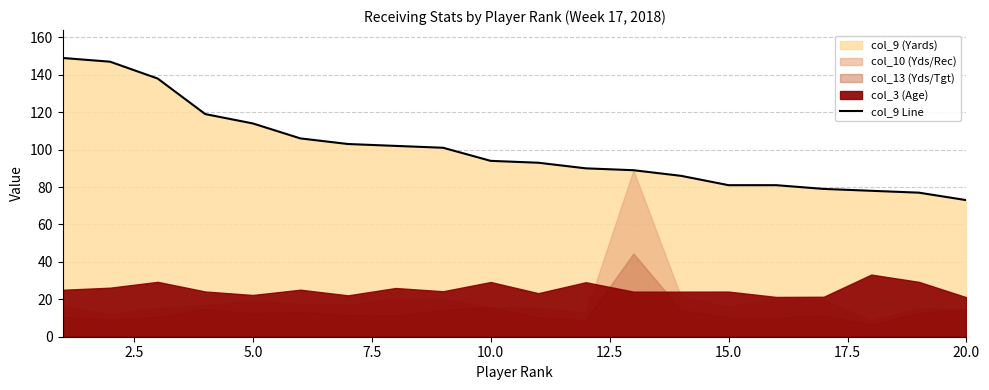

What is the greatest value displayed?

149